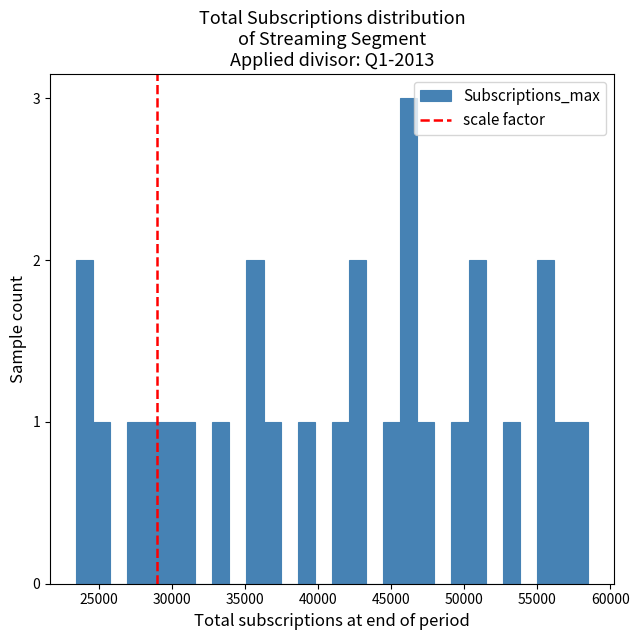

Read against the x-axis, roughly where is the centre of the tallest bar?

46000